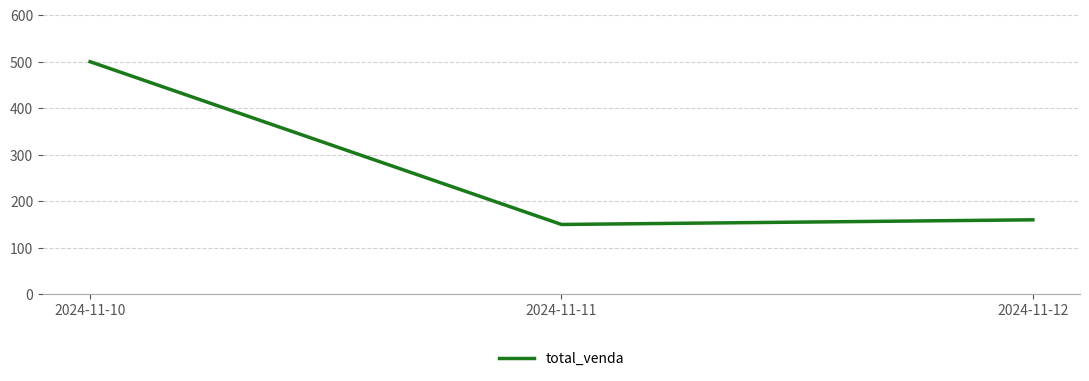

Rank the categories by value from highest to lowest.

2024-11-10, 2024-11-12, 2024-11-11